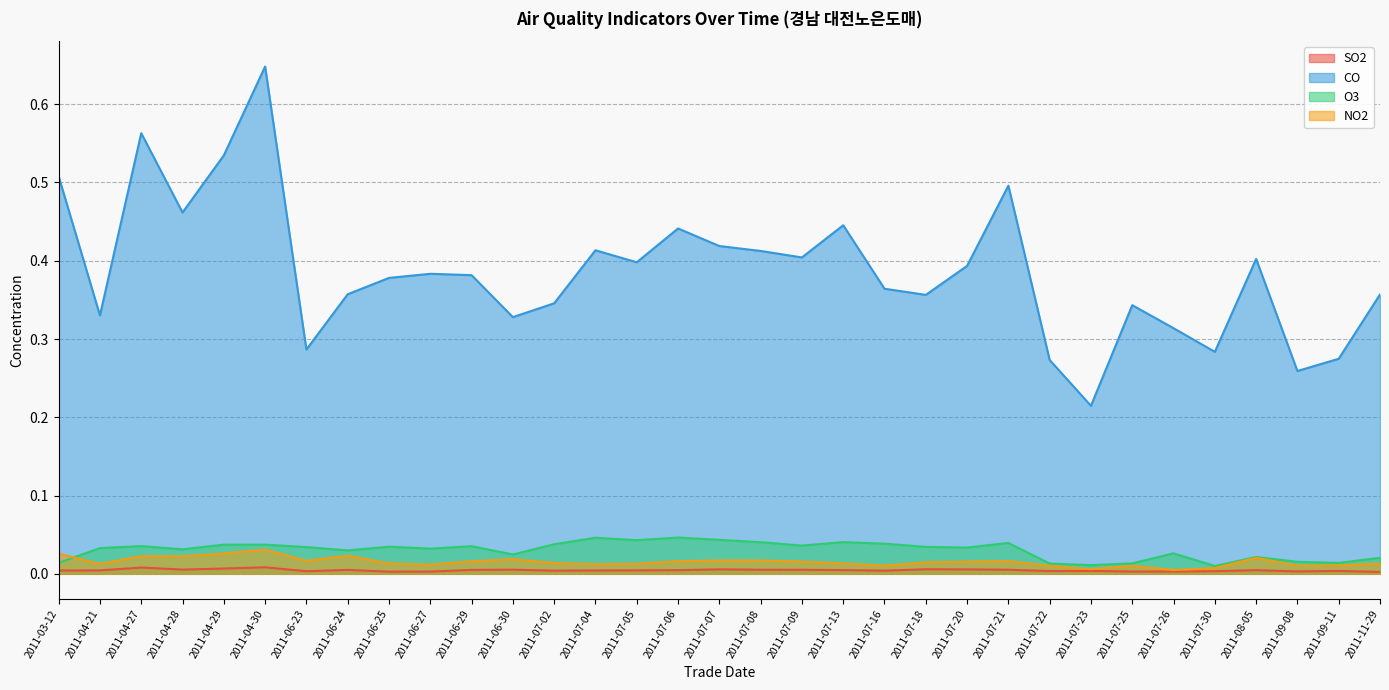

The O3 series shows 0.0 at 2011-07-21. True or false?

True